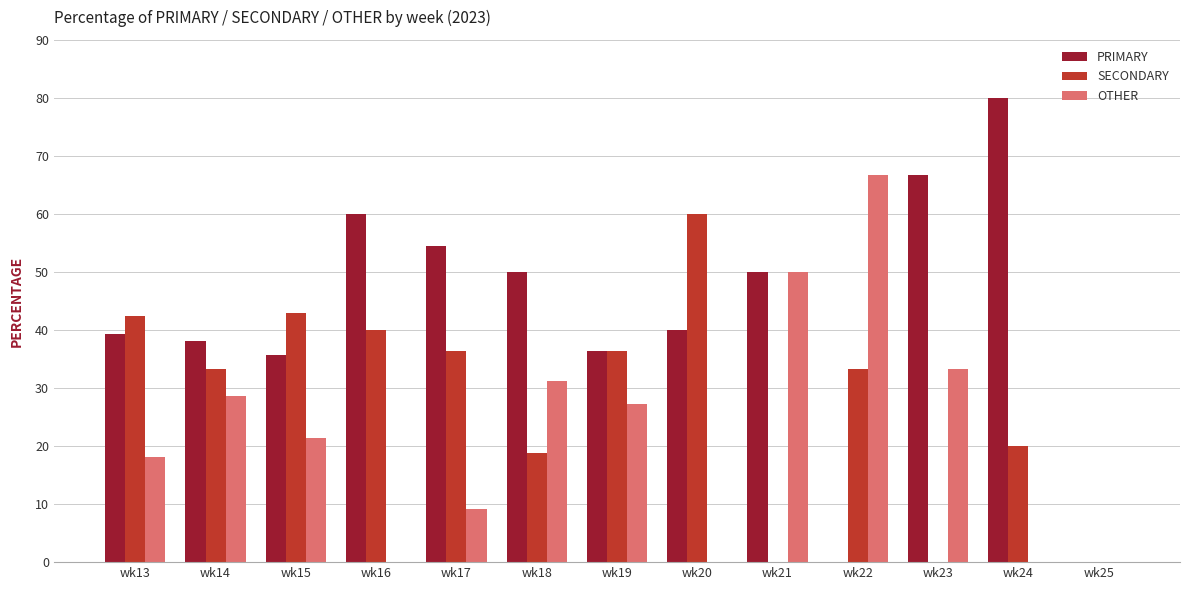

Which series has the largest total across all categories?

PRIMARY